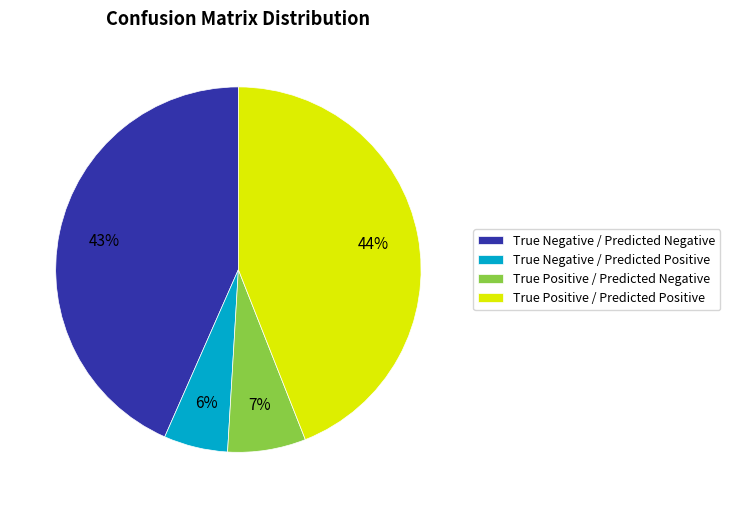

Rank the categories by value from lowest to highest.

True Negative / Predicted Positive, True Positive / Predicted Negative, True Negative / Predicted Negative, True Positive / Predicted Positive